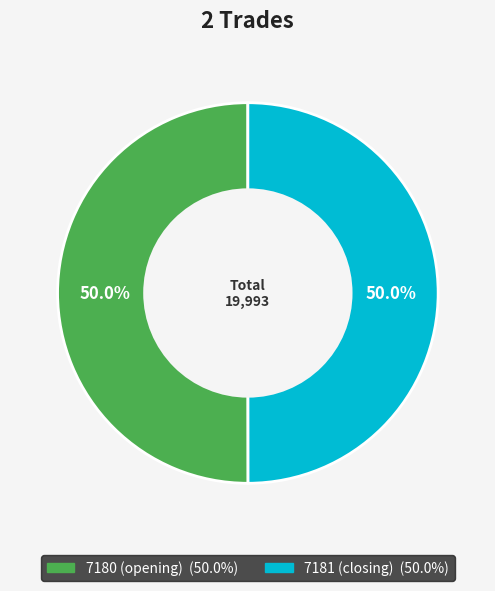

How much of the chart is everything except 7181 (closing)?

50.0%